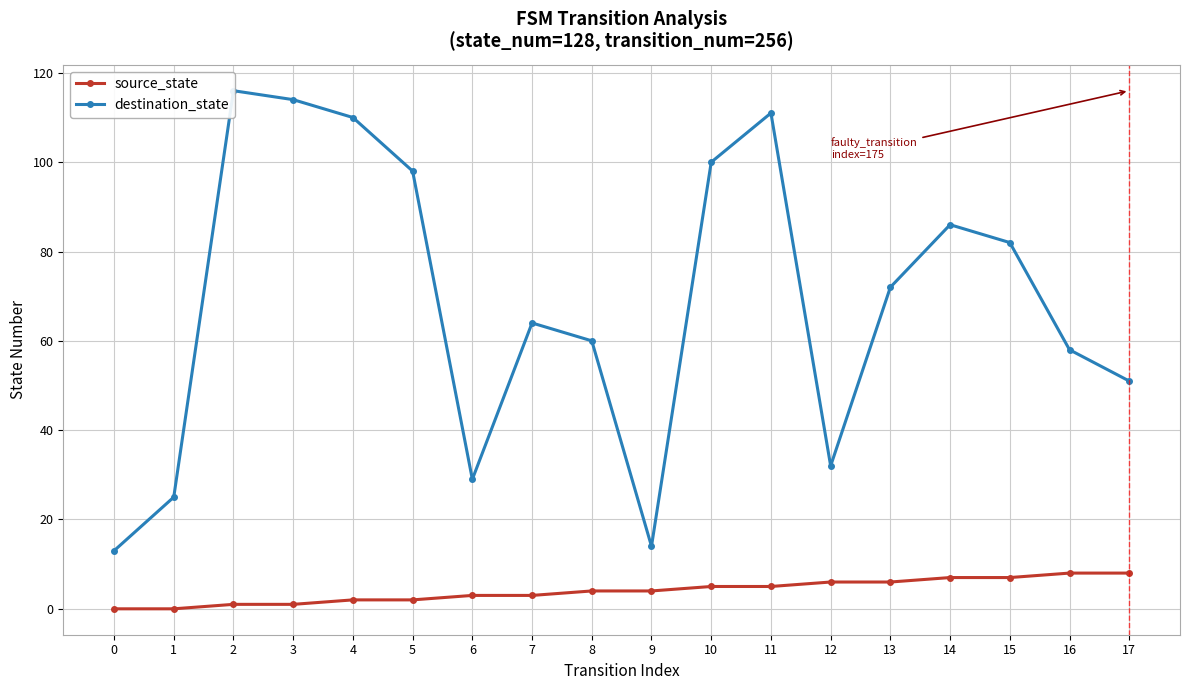

Reading left to right, extract all data points from this chart.

source_state: 0=0	1=0	2=1	3=1	4=2	5=2	6=3	7=3	8=4	9=4	10=5	11=5	12=6	13=6	14=7	15=7	16=8	17=8
destination_state: 0=13	1=25	2=116	3=114	4=110	5=98	6=29	7=64	8=60	9=14	10=100	11=111	12=32	13=72	14=86	15=82	16=58	17=51